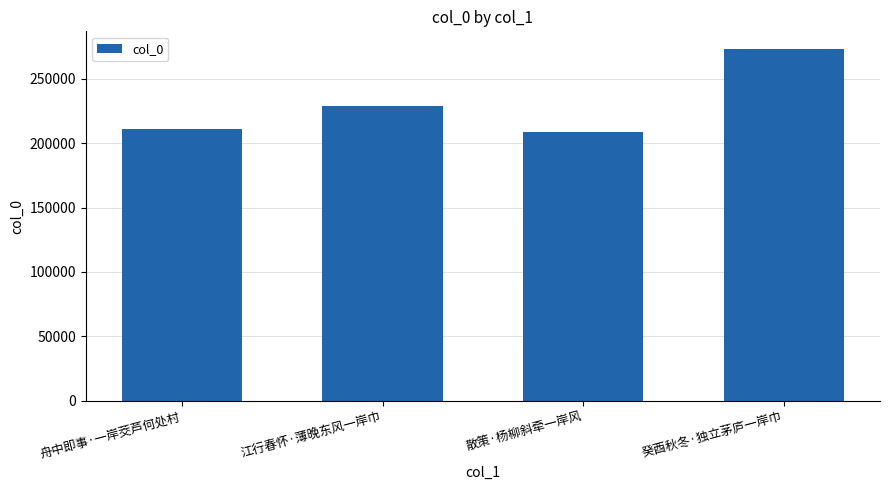

What is the difference between the values at 江行春怀·薄晚东风一岸巾 and 舟中即事·一岸茭芦何处村?

18356